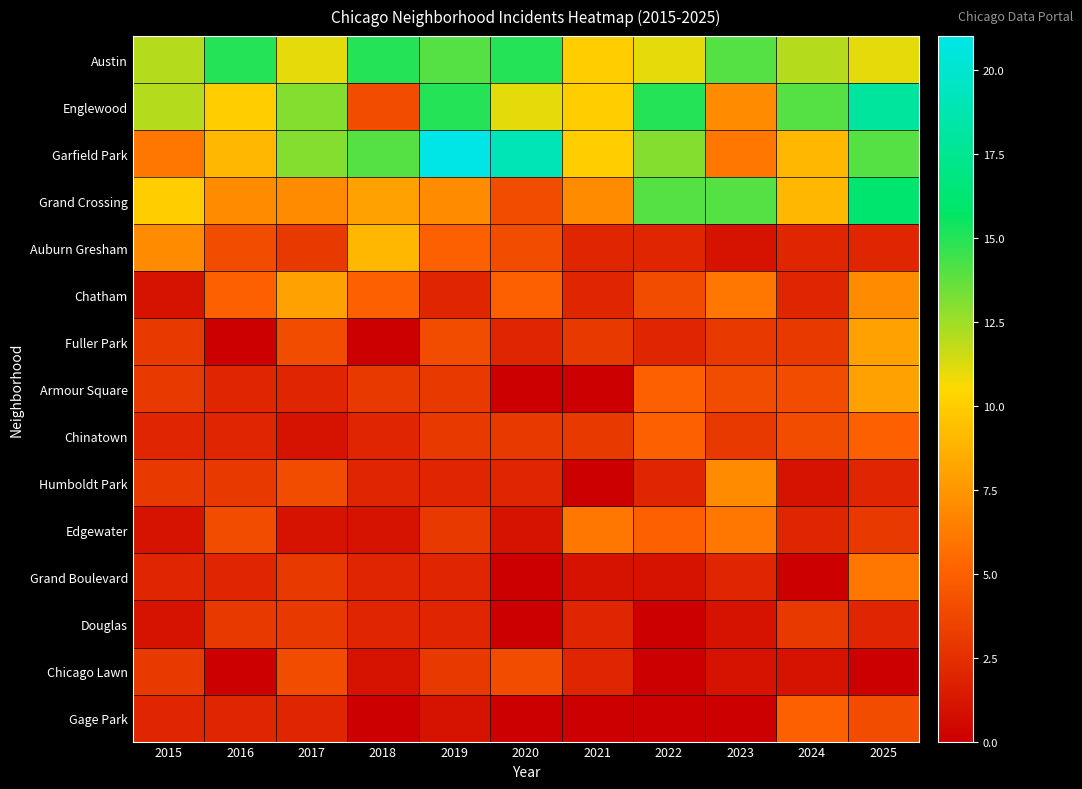

Rank the series by their maximum value, from highest to lowest.

Garfield Park, Englewood, Grand Crossing, Austin, Auburn Gresham, Chatham, Fuller Park, Armour Square, Humboldt Park, Edgewater, Grand Boulevard, Chinatown, Gage Park, Chicago Lawn, Douglas